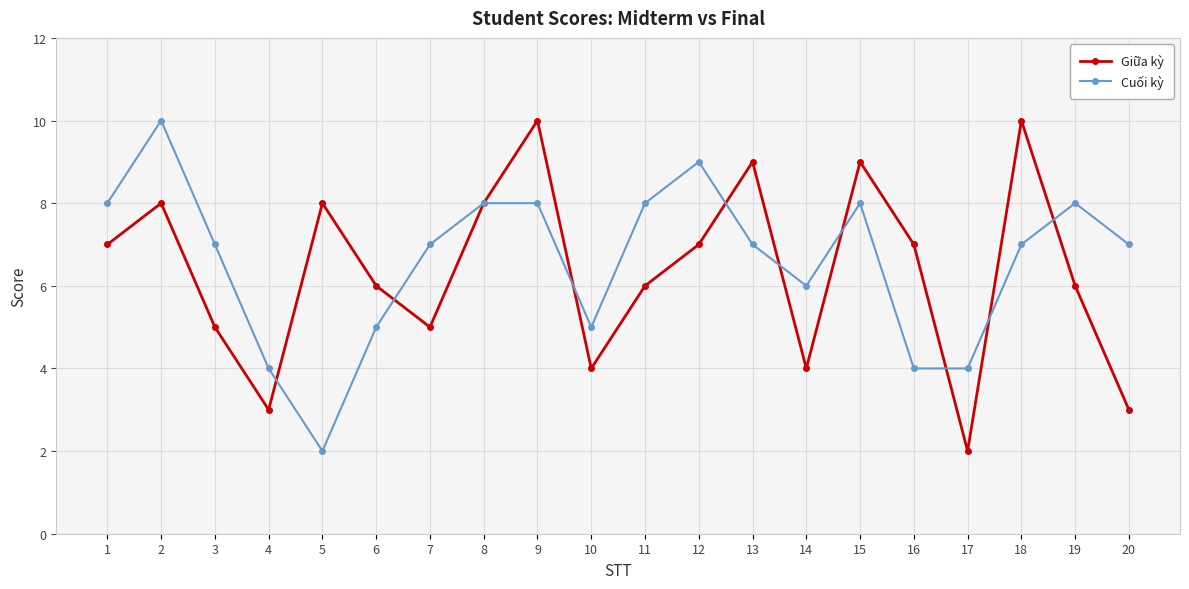

True or false: Giữa kỳ has a value of 3 at 20.

True